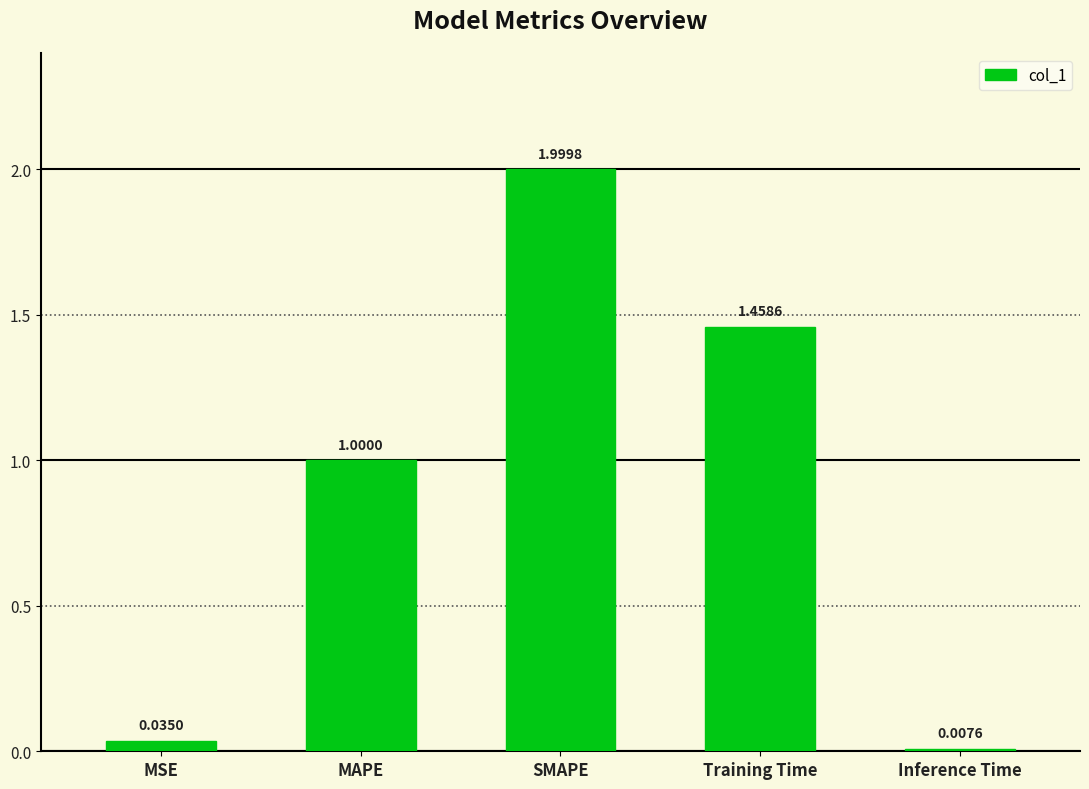

What position from the left is Training Time?

4